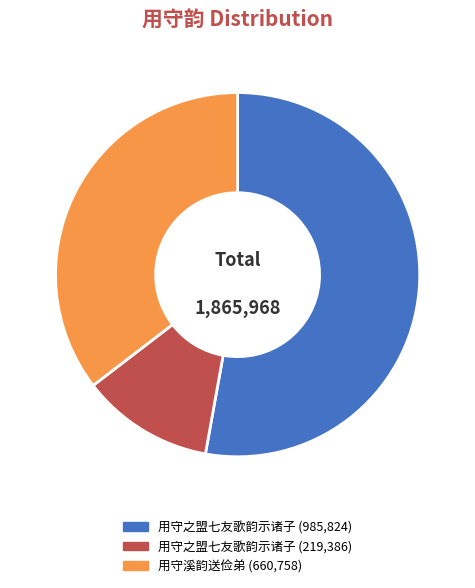

Is there any slice that represents more than half of the pie?

Yes